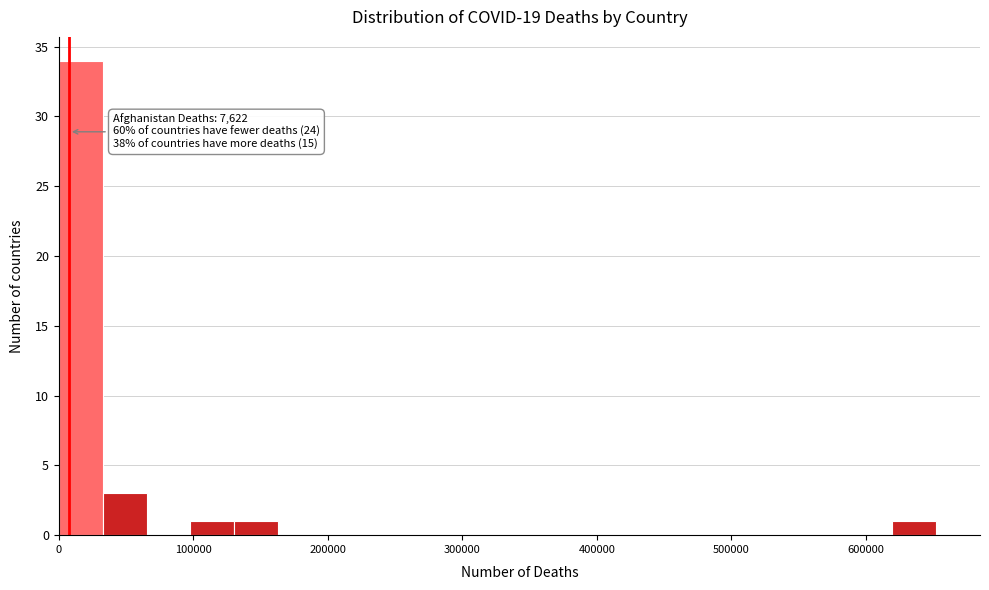

Around what value on the x-axis is the tallest bar? Give the approximate position of its centre, as read against the axis.

20000